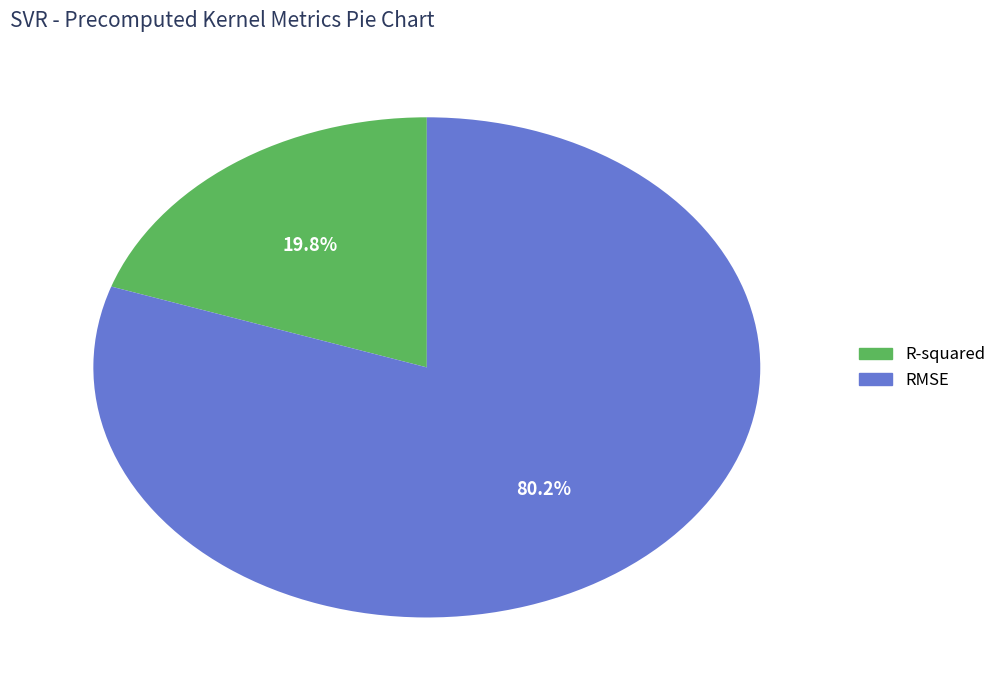

To the nearest percent, what is the difference between the largest and smallest slice percentages?

60%